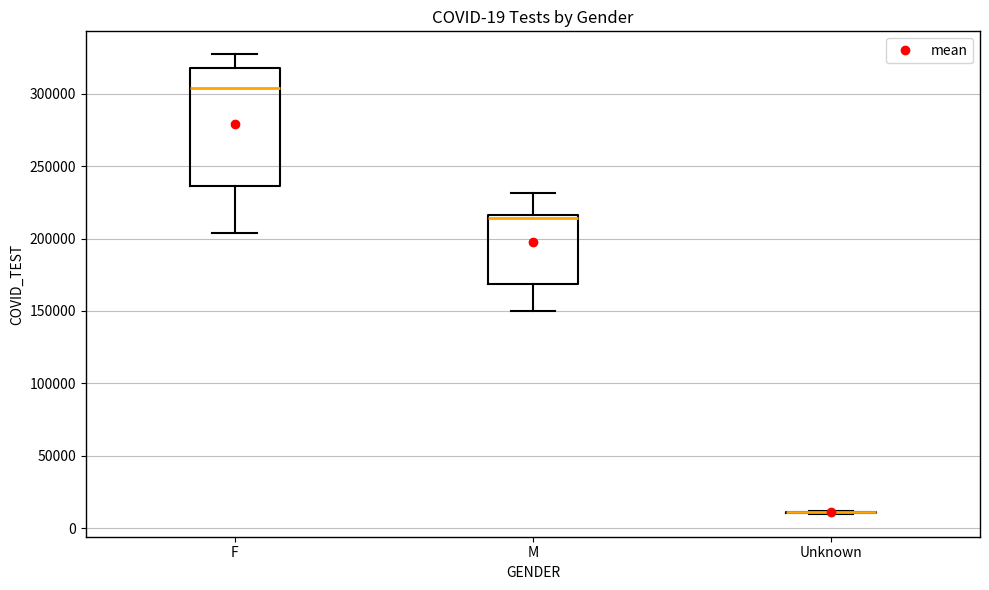

Which box is the tallest, from its lower edge to its upper edge?

F